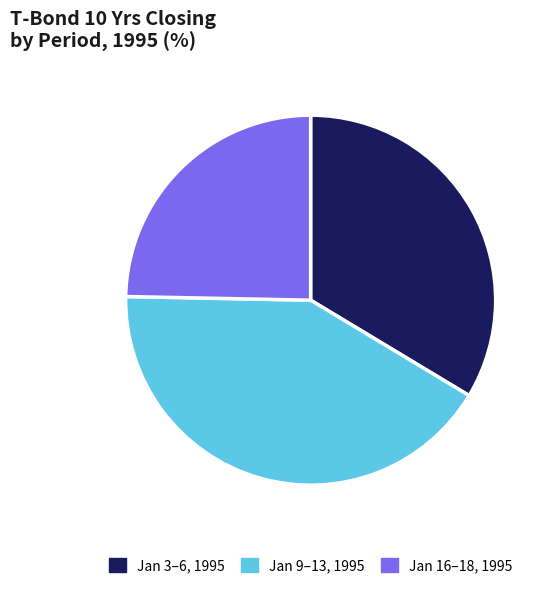

Which has a higher value, Jan 16–18, 1995 or Jan 3–6, 1995?

Jan 3–6, 1995